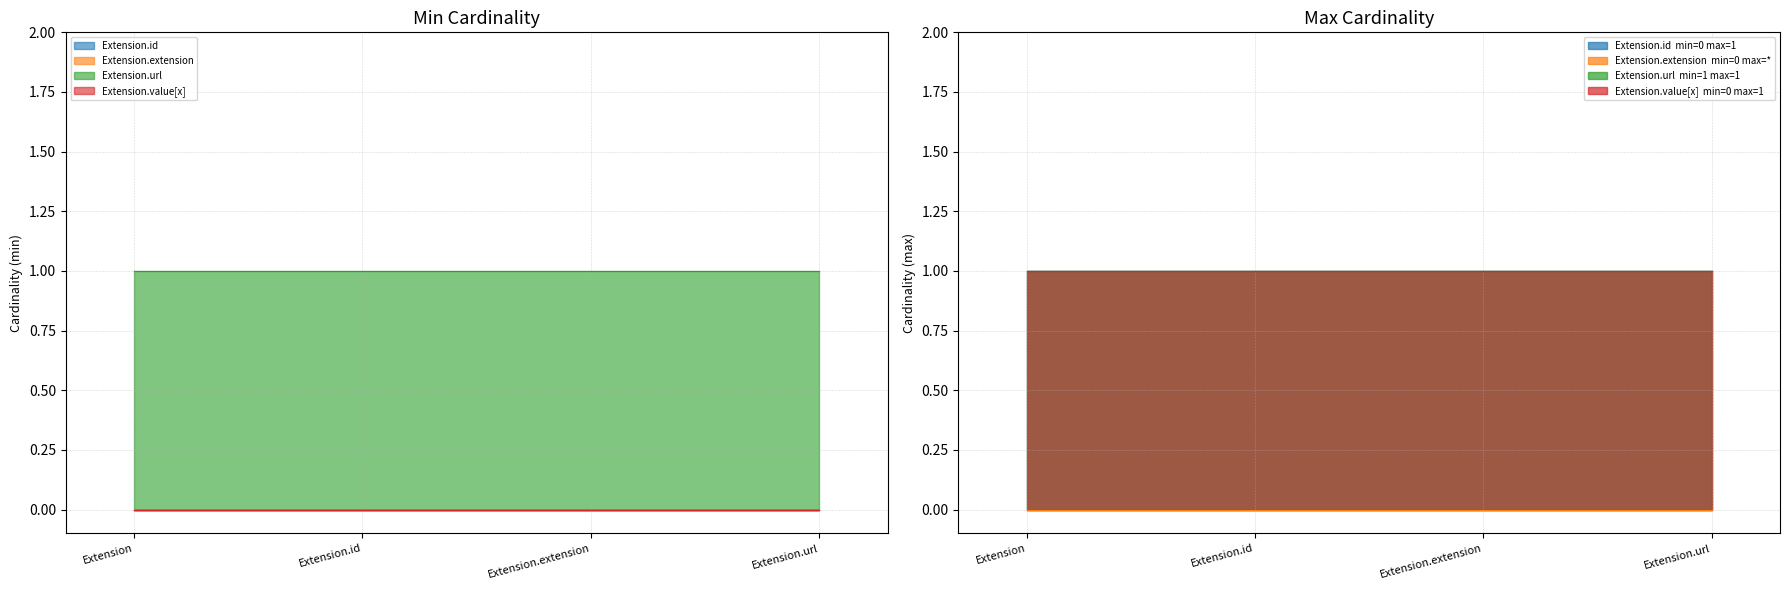

Is the value of Extension.value[x] at Extension.extension greater than the value of Extension.extension at Extension.url?

No